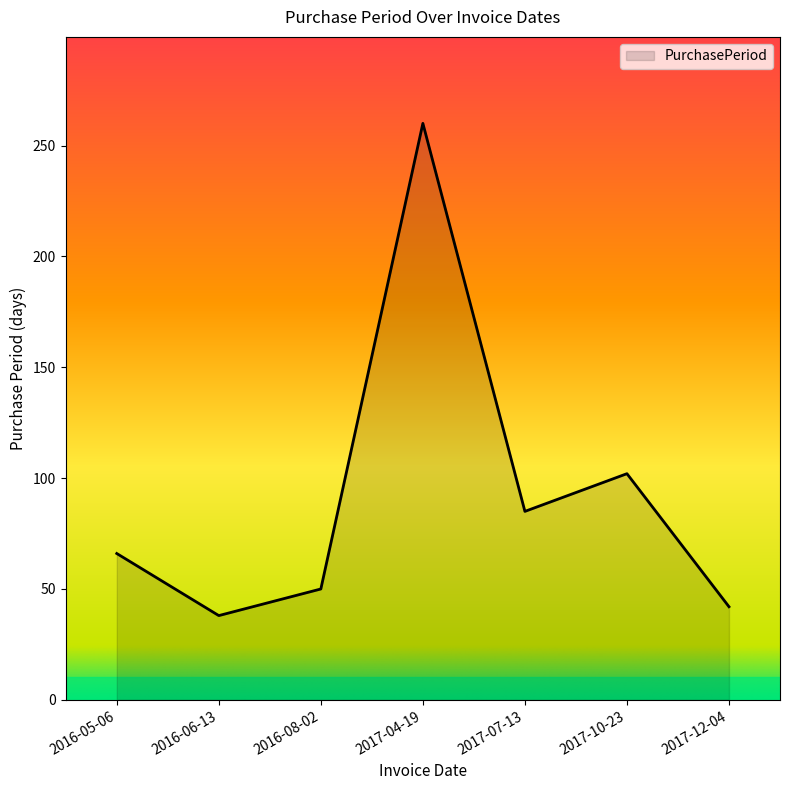

Reading left to right, transcribe all the data shown in this chart.

66	38	50	260	85	102	42